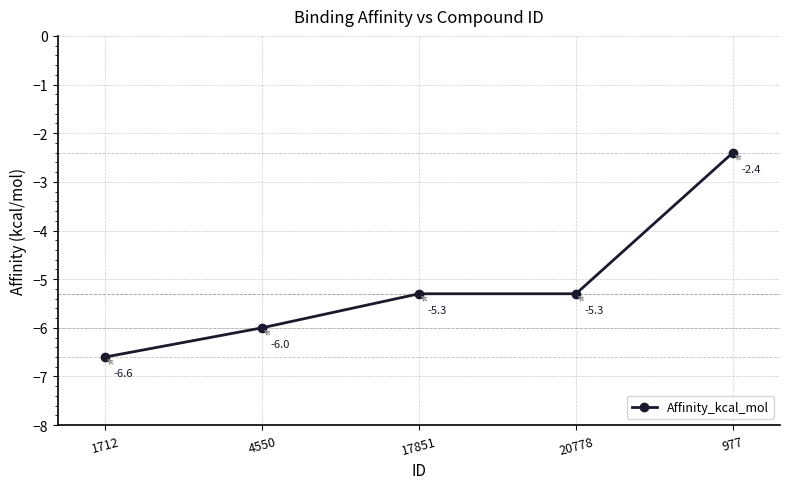

The value at 4550 is -6.0. True or false?

True